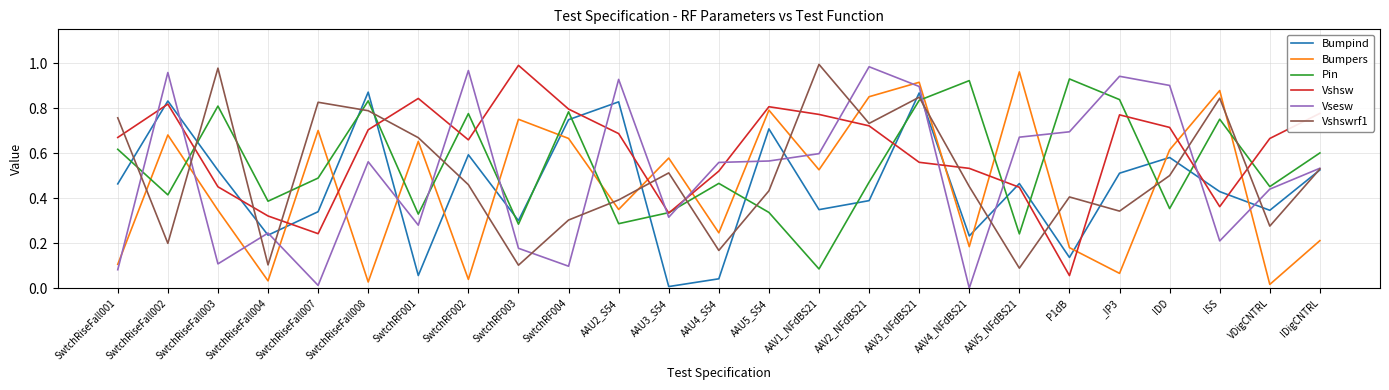

The value of Bumpind at AAV3_NFdBS21 is 0.9. True or false?

True